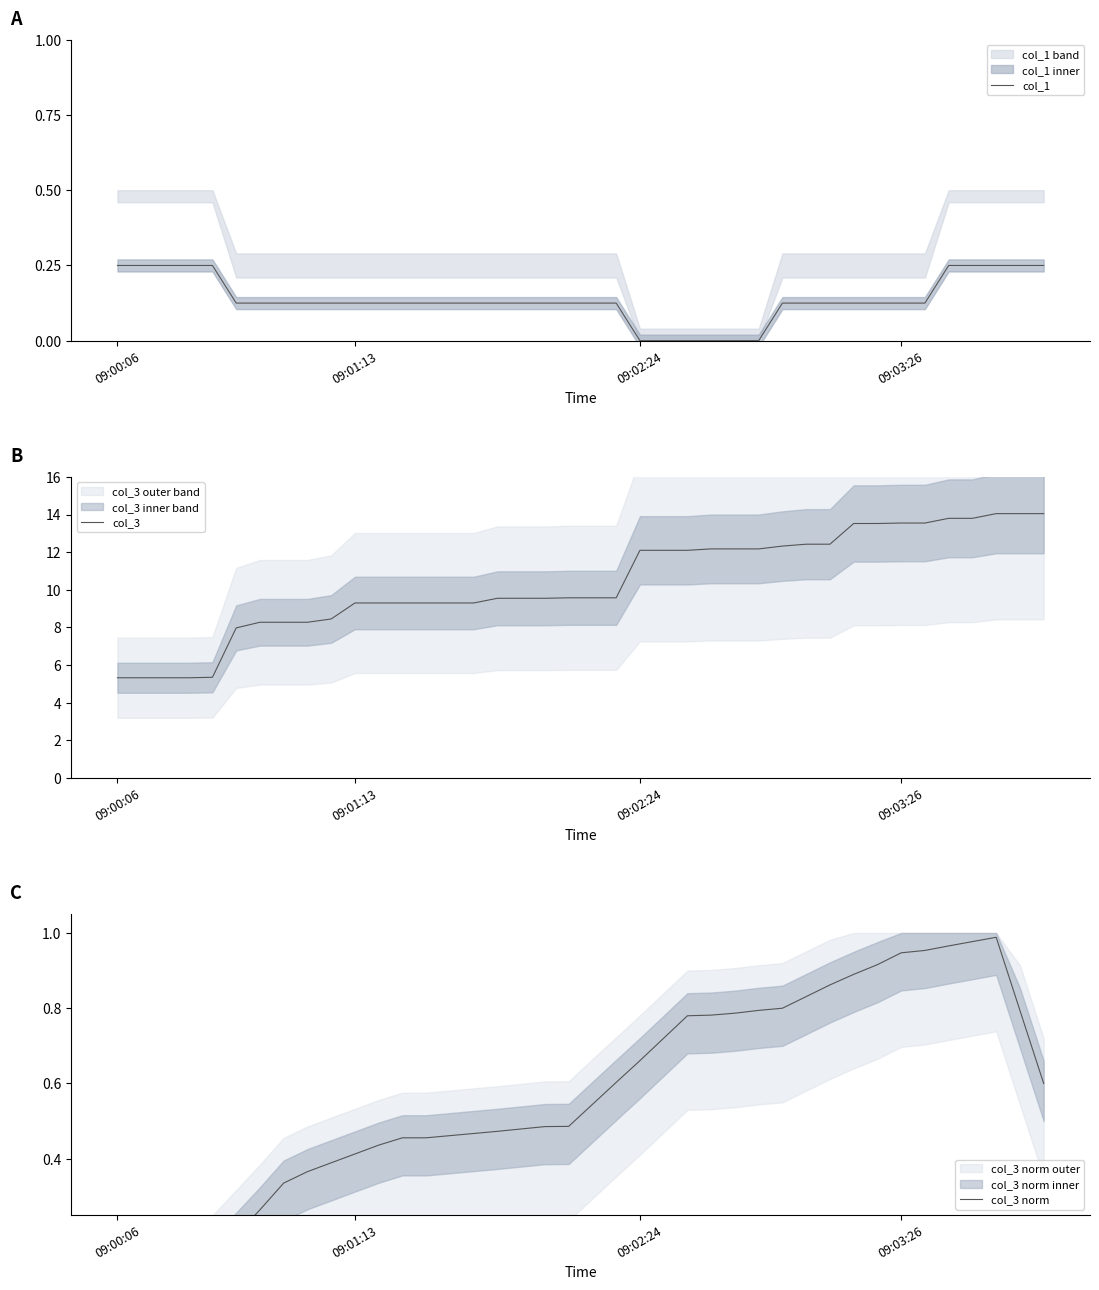

How many lines are shown in the chart?

3